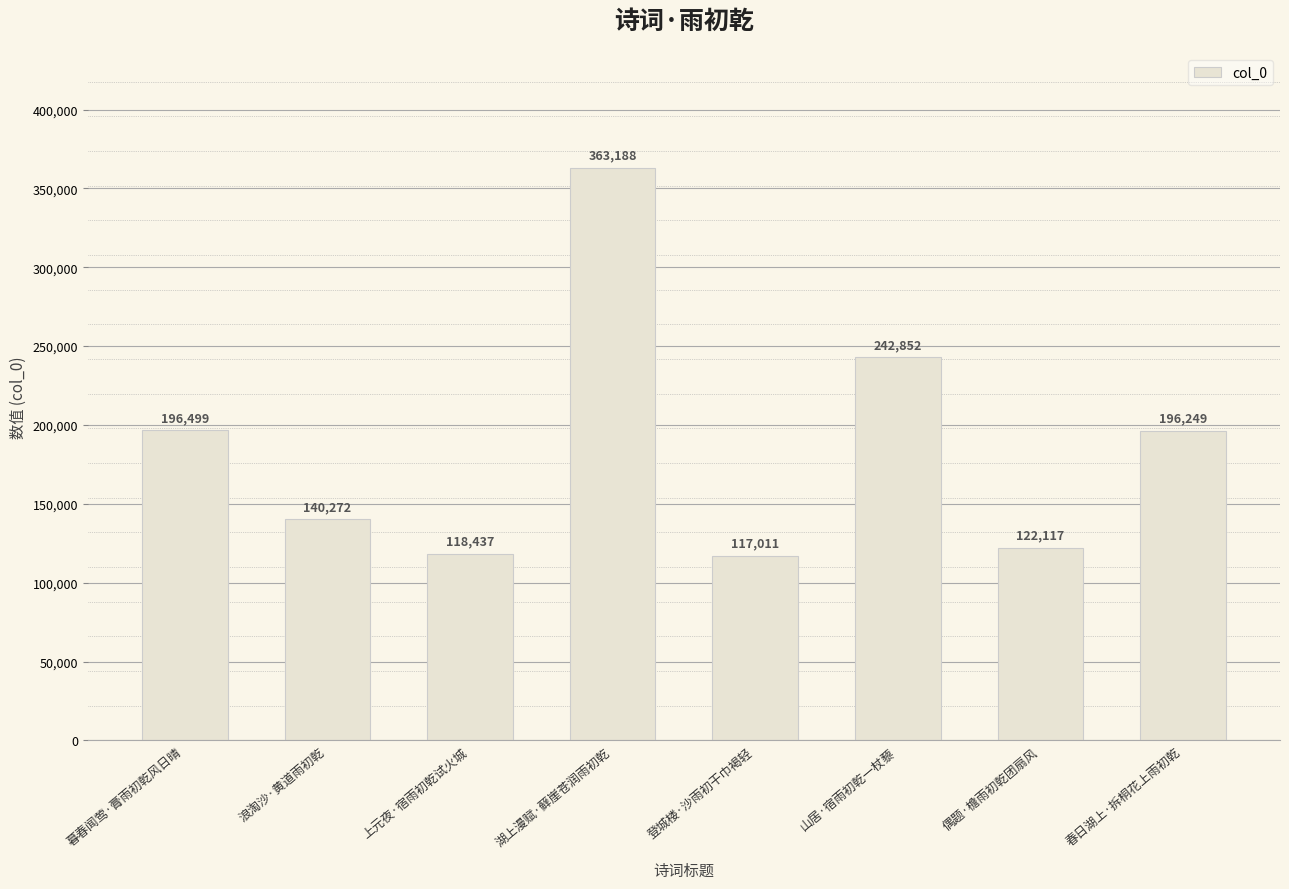

At which category does the chart reach its minimum across all series?

登城楼·沙雨初干巾褐轻